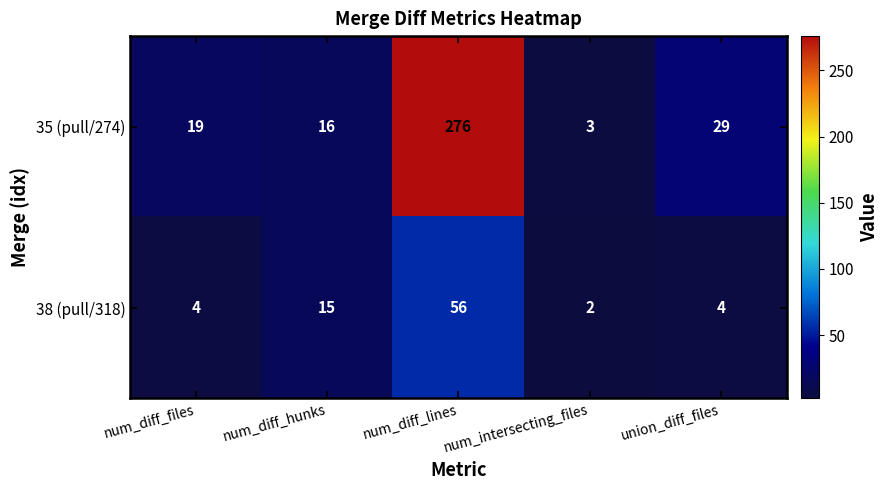

At which category is the sum across all series the highest?

num_diff_lines